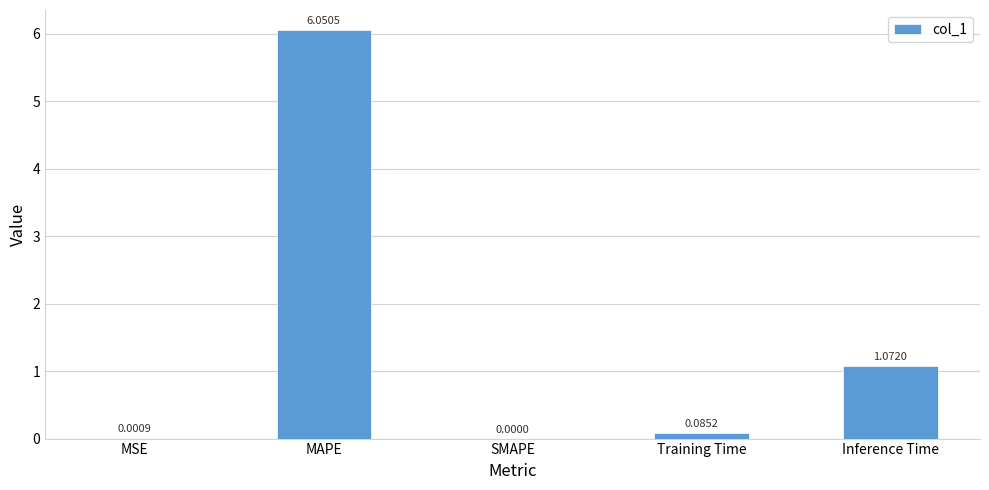

At which category does the chart reach its peak across all series?

MAPE